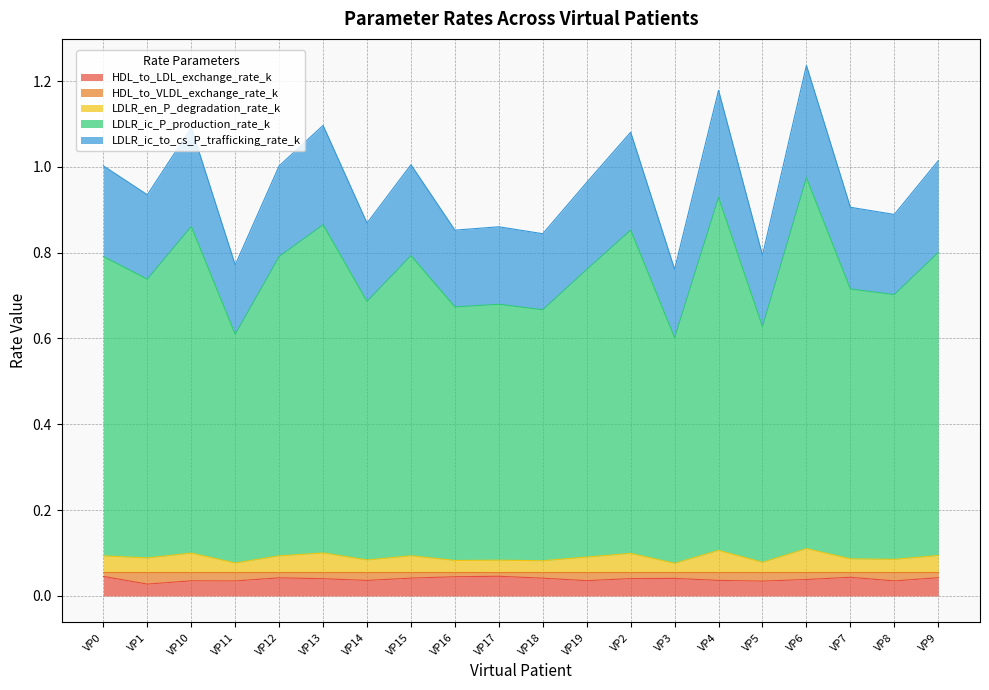

What position from the left is VP6?

17